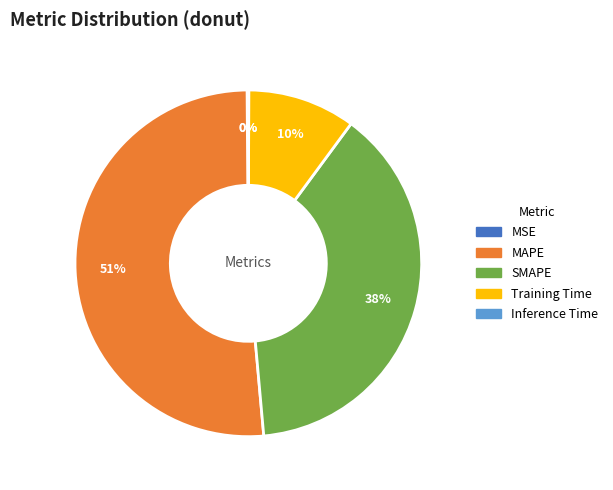

The MAPE slice represents 41% of the pie. True or false?

False